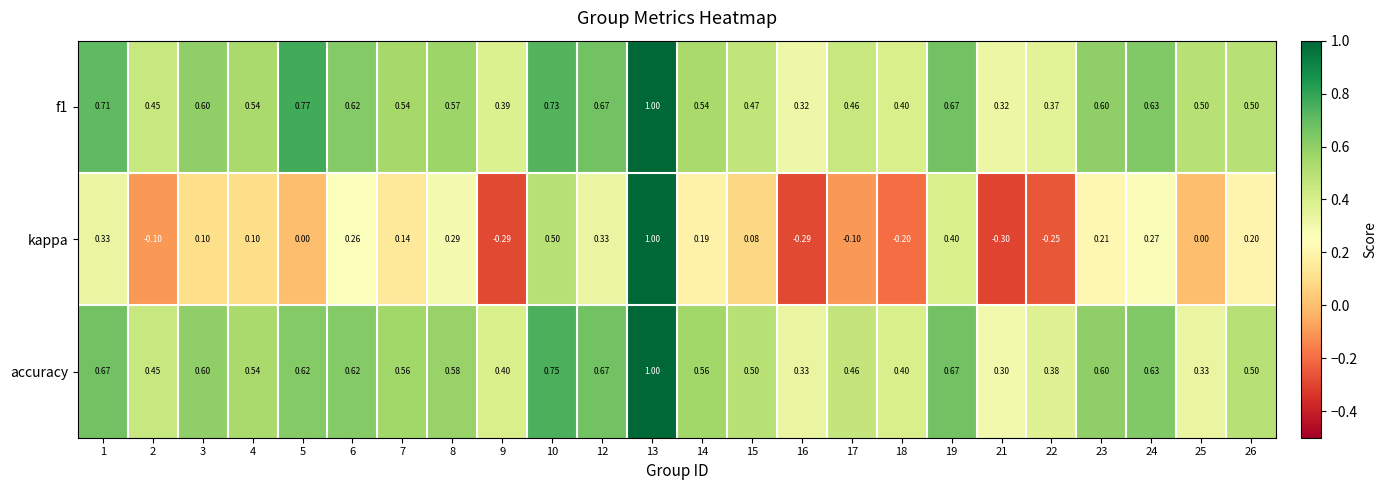

Is the value of accuracy at 1 greater than the value of kappa at 3?

Yes